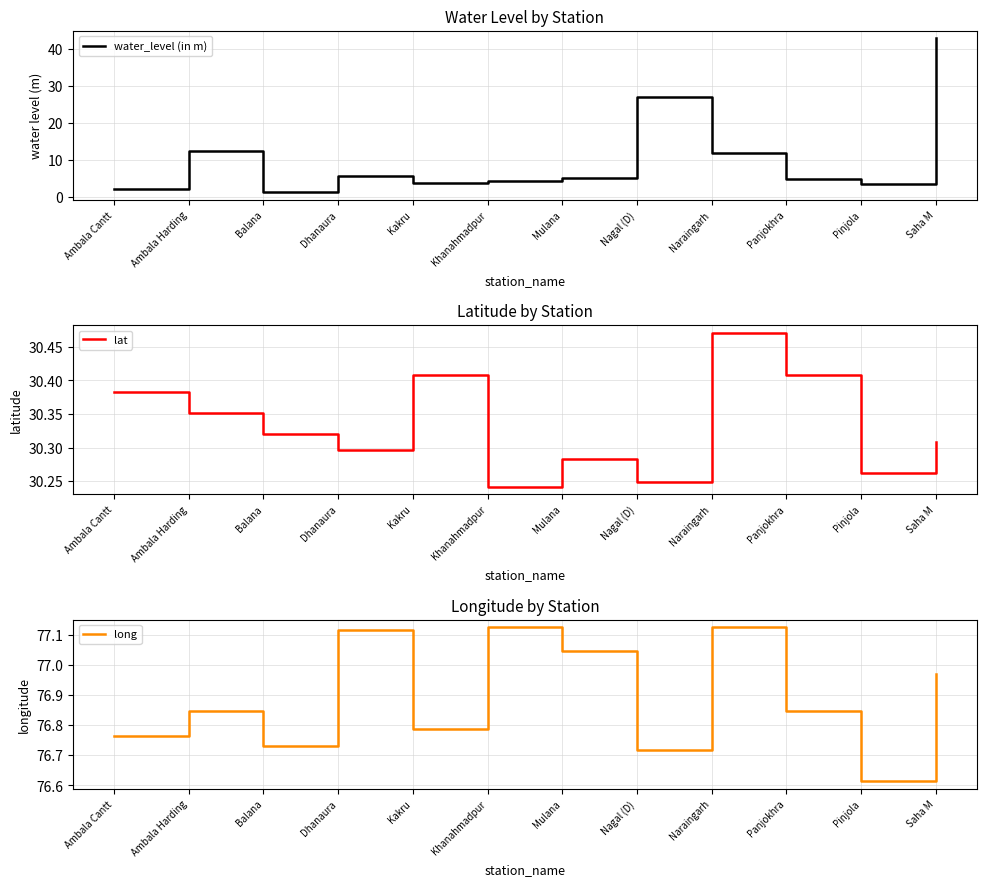

True or false: water_level (in m) and lat intersect in this chart.

True